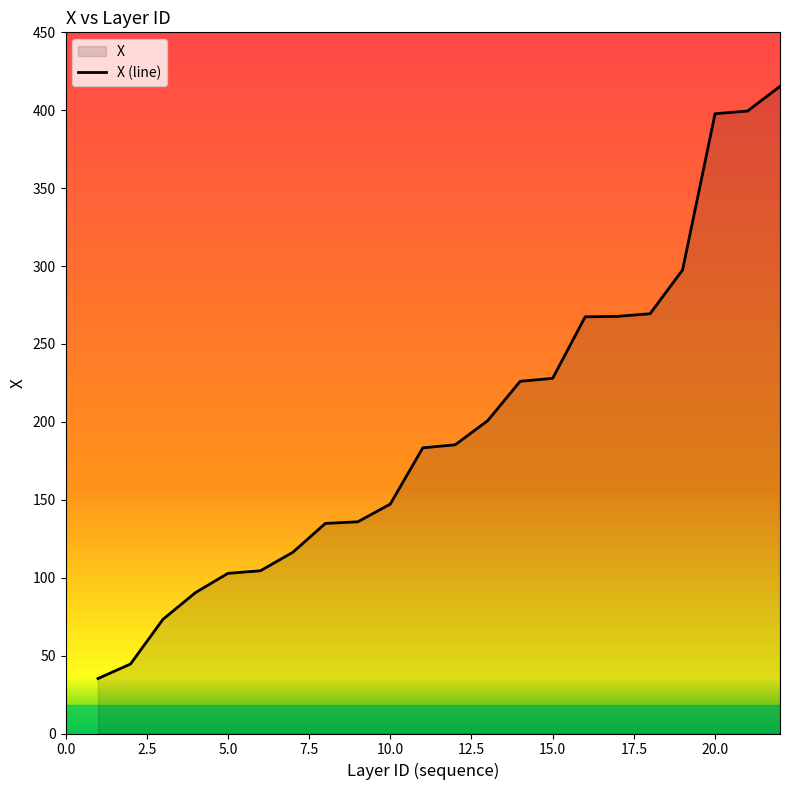

What is the value of the 1st point from the left?

35.3